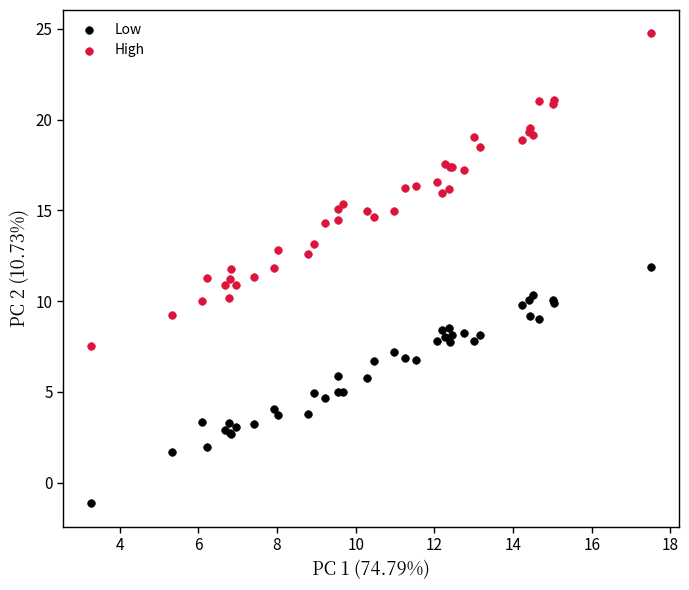

Which series has the widest spread of Y values?

High